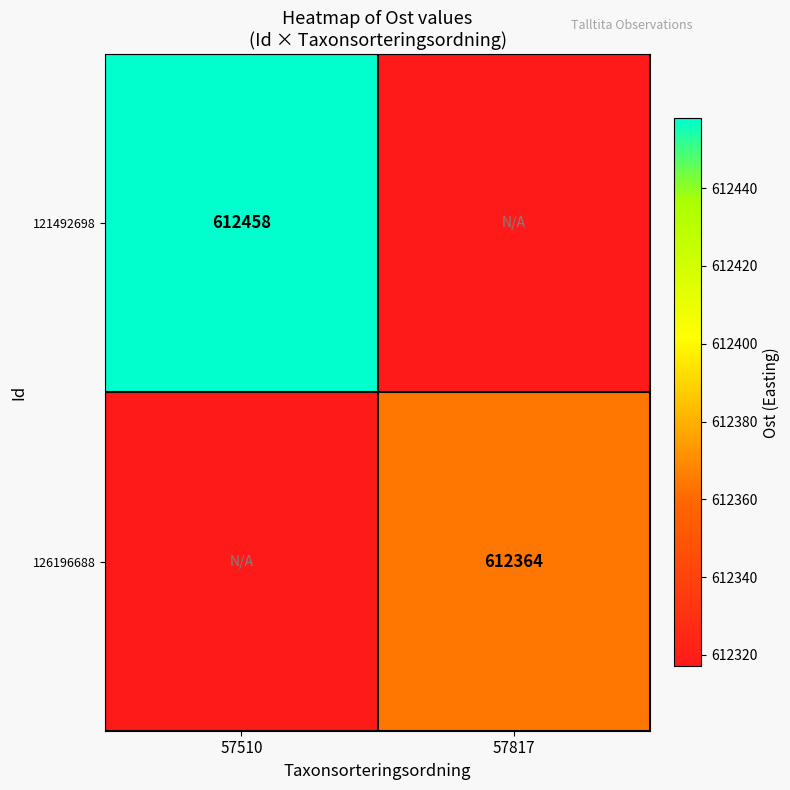

True or false: 126196688 has a value of 612364 at 57817.

True